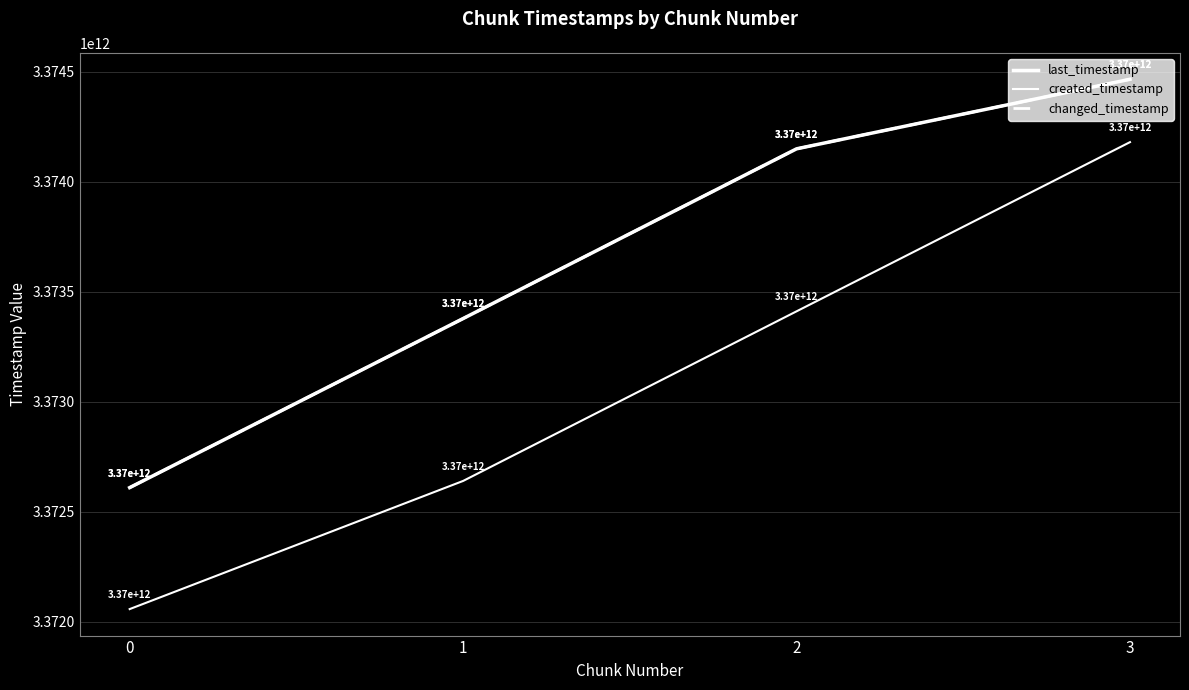

Is this an area chart (filled region under the line)?

No